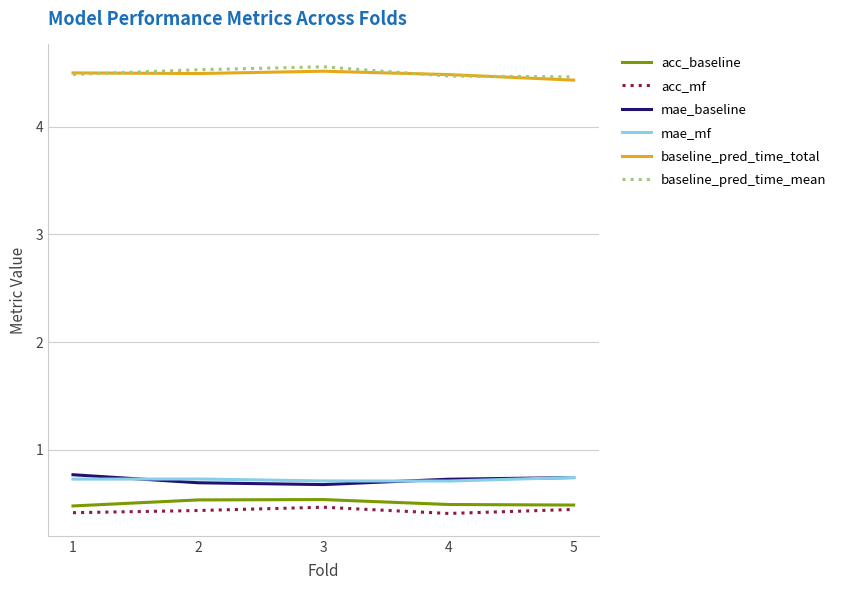

What is the spread (max minus min) of values at 4?

4.1